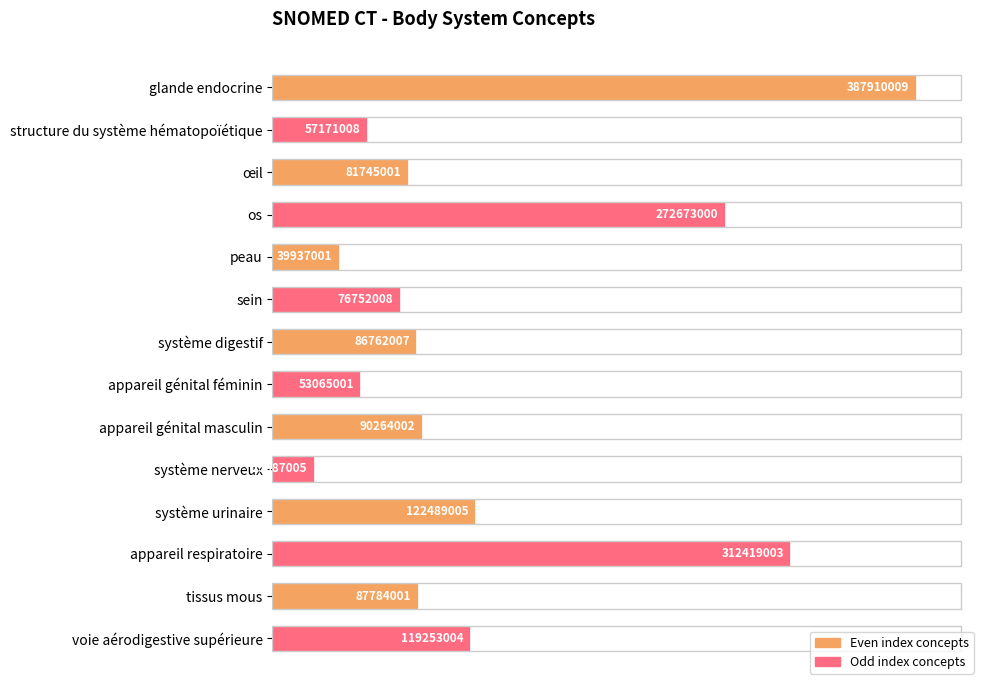

Are the bars horizontal?

Yes